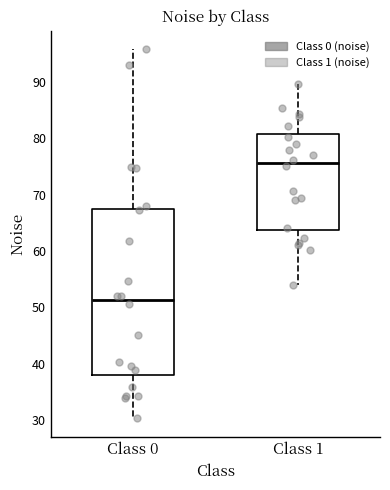

Reading left to right, transcribe this box plot: for each box, give where its median line is, the range the box spans, and where its two whiskers end, as read against the y-axis. The values are not printed on the chart, so give them approximately, as read against the axis.

Class 0: median 51, box 38 to 68, whiskers 30 to 96
Class 1: median 76, box 64 to 81, whiskers 54 to 90